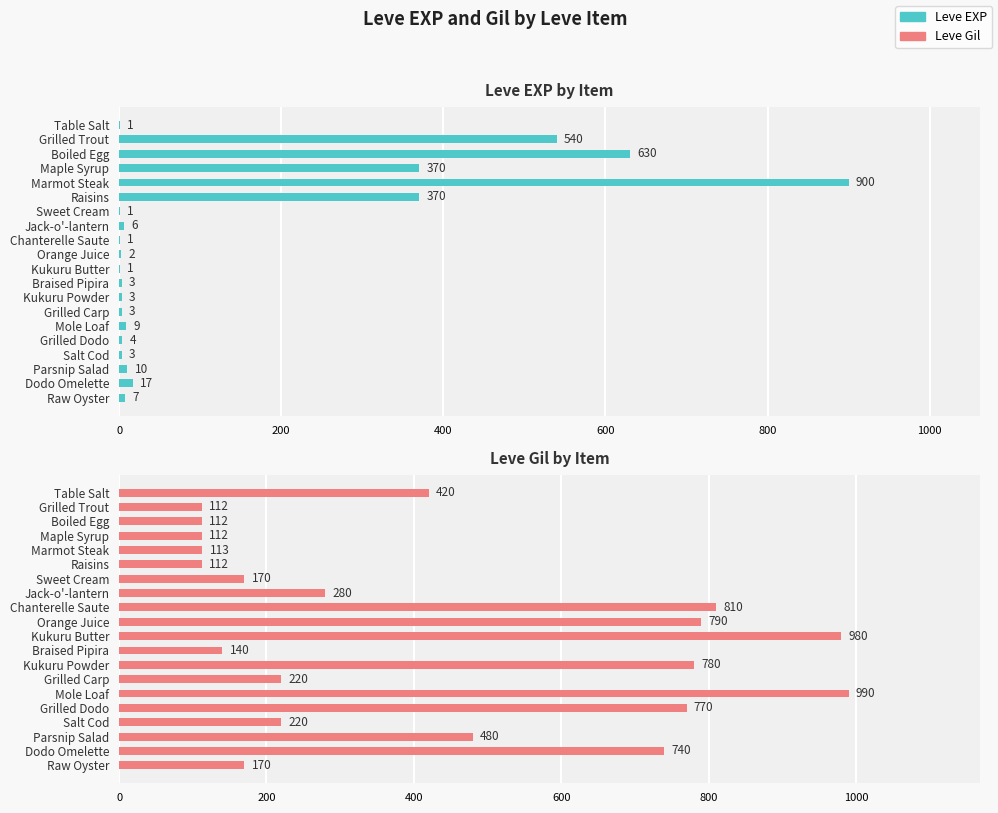

At how many categories does at least one series exceed 975?

2